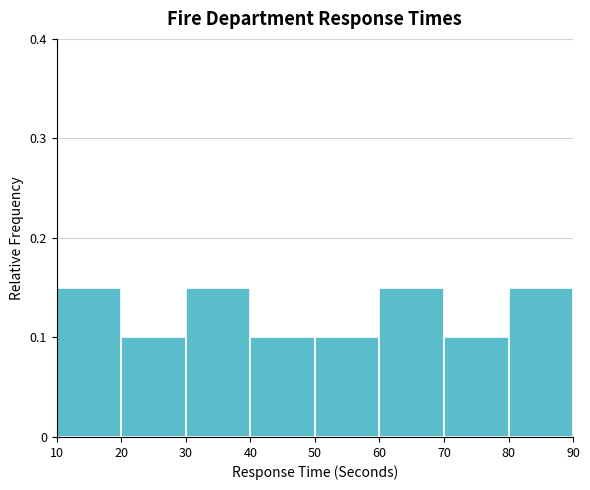

Reading left to right, transcribe this chart: for each bar, give the range it covers on the x-axis and its height. The values are not printed on the chart, so give them approximately, as read against the axis.

10 to 20: 0.15
20 to 30: 0.10
30 to 40: 0.15
40 to 50: 0.10
50 to 60: 0.10
60 to 70: 0.15
70 to 80: 0.10
80 to 90: 0.15